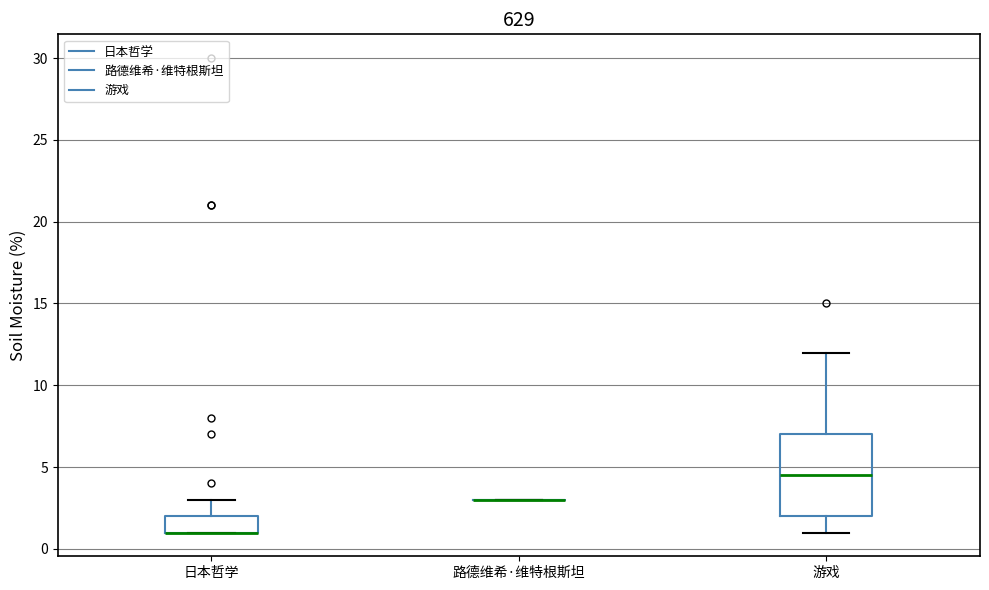

Reading left to right, read every box against the y-axis: the position of its median line, the range the box covers, and the ends of its whiskers. The values are not printed on the chart, so give them approximately, as read against the axis.

日本哲学: median 1.0 (drawn on the box's lower edge), box 1.0 to 2.0, whiskers 1.0 to 3.0
路德维希·维特根斯坦: box collapsed to a line at 3.0, whiskers 3.0 to 3.0
游戏: median 4.5, box 2.0 to 7.0, whiskers 1.0 to 12.0